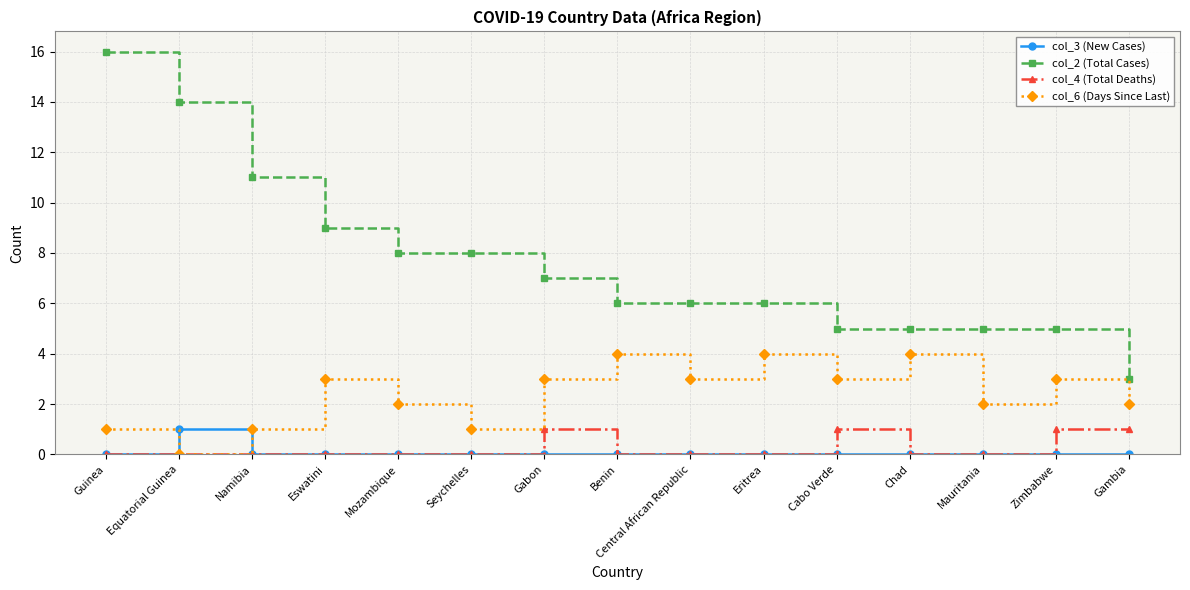

What is the difference between the highest and lowest values at Gambia?

3